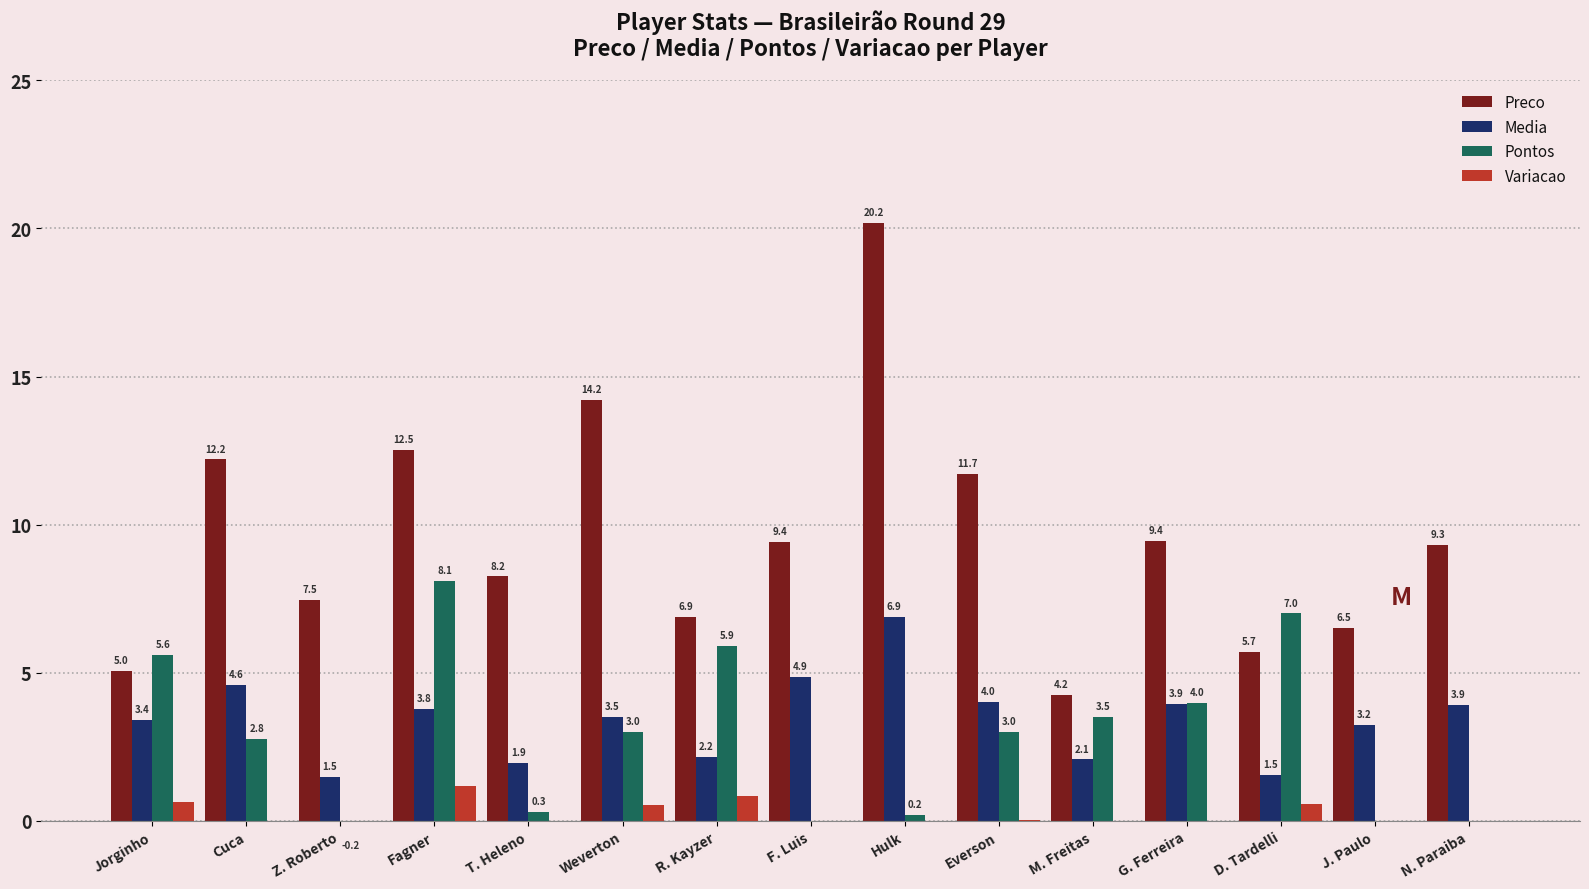

What is the spread (max minus min) of values at Weverton?

13.7